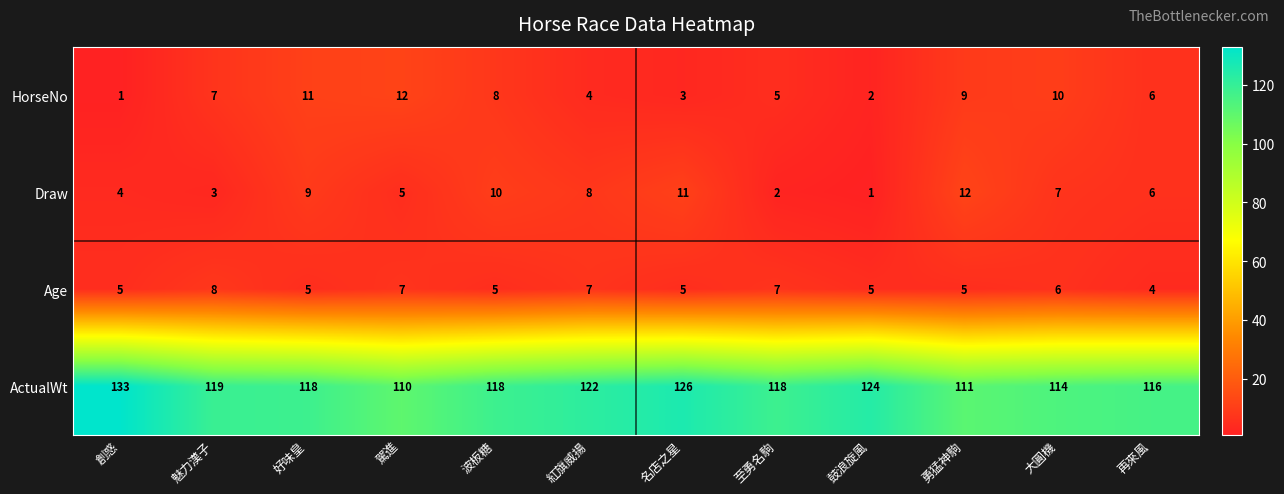

Between 好味皇 and 大圓機, which series saw the biggest shift?

ActualWt